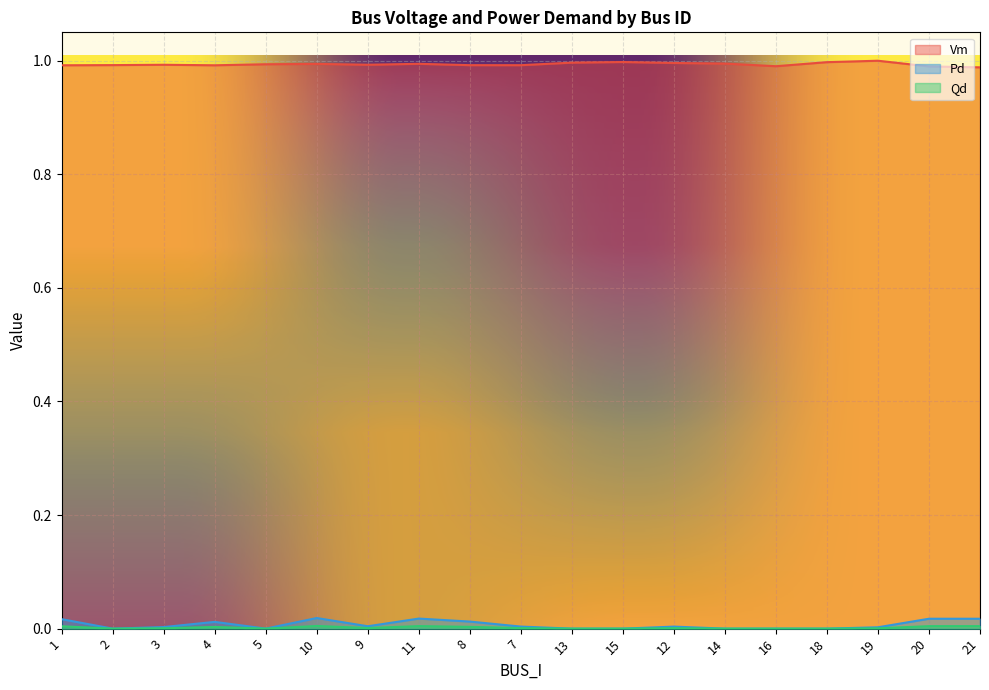

Where is the first local minimum for Qd?

2